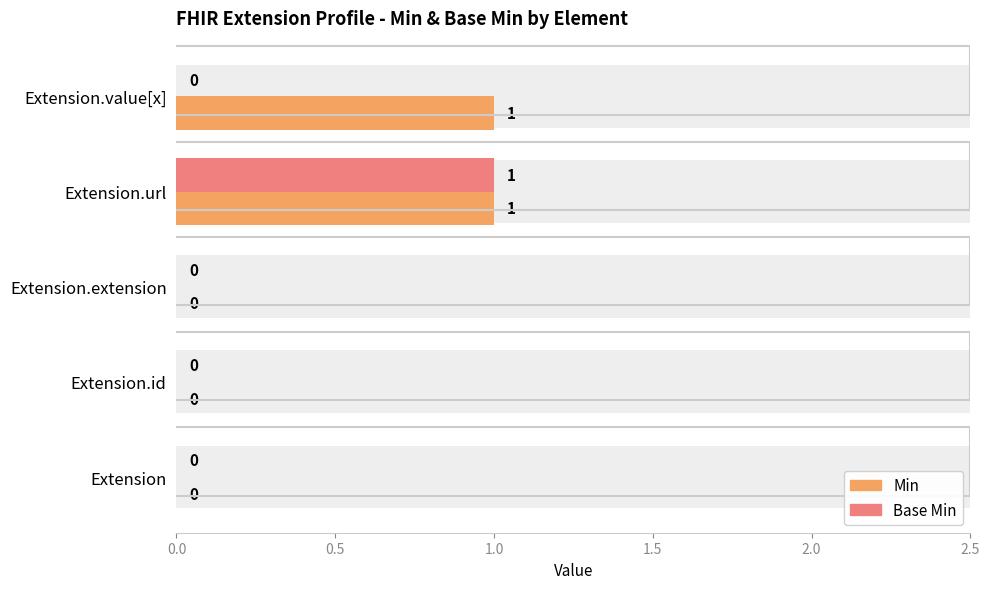

How many values in the Base Min series exceed 0?

1